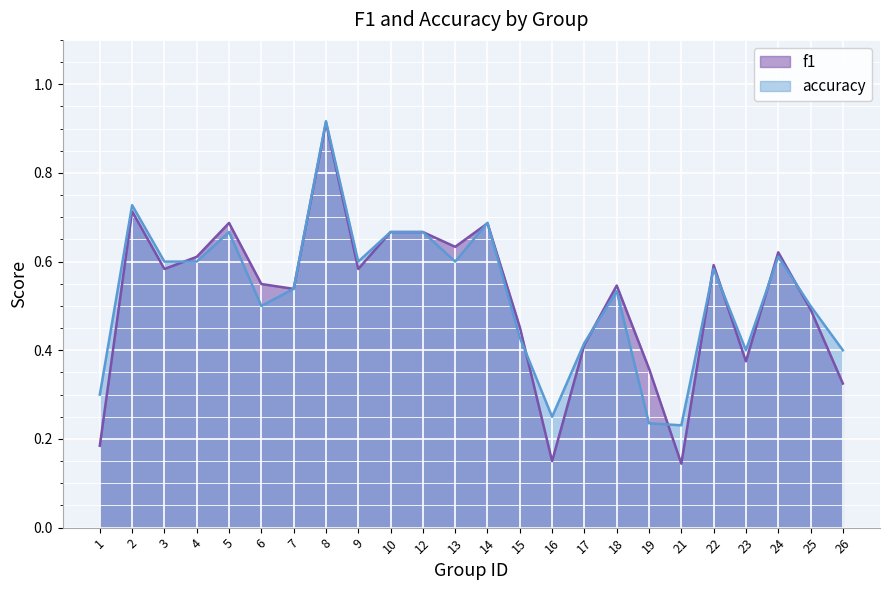

Count the number of categories in the chart.

24